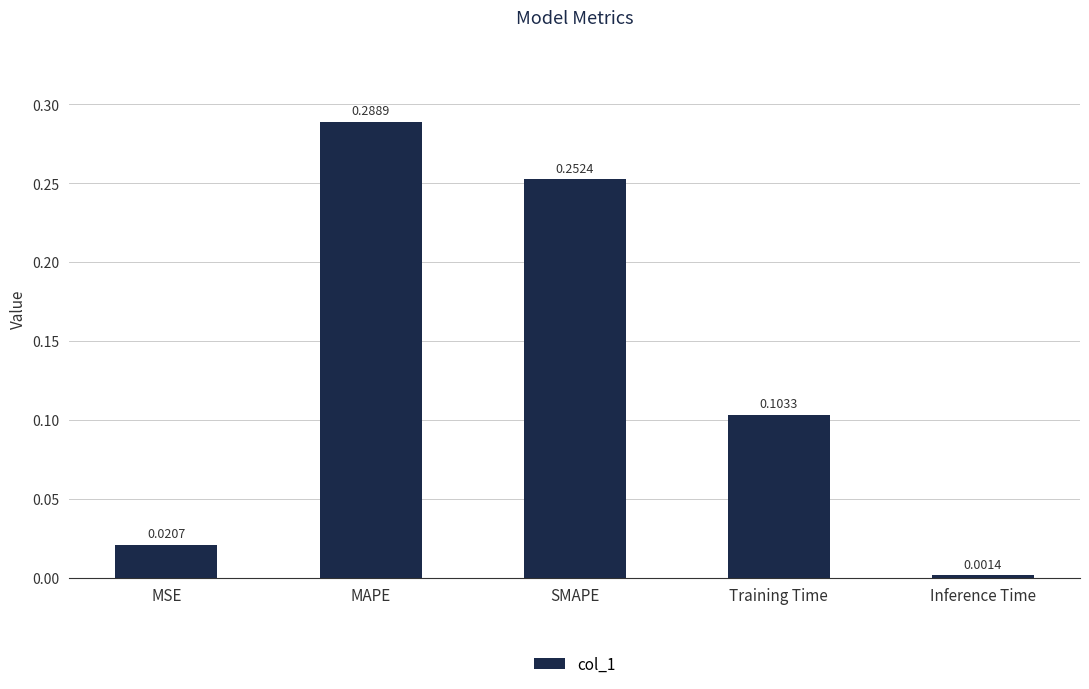

What is the label of the 3rd bar from the right?

SMAPE